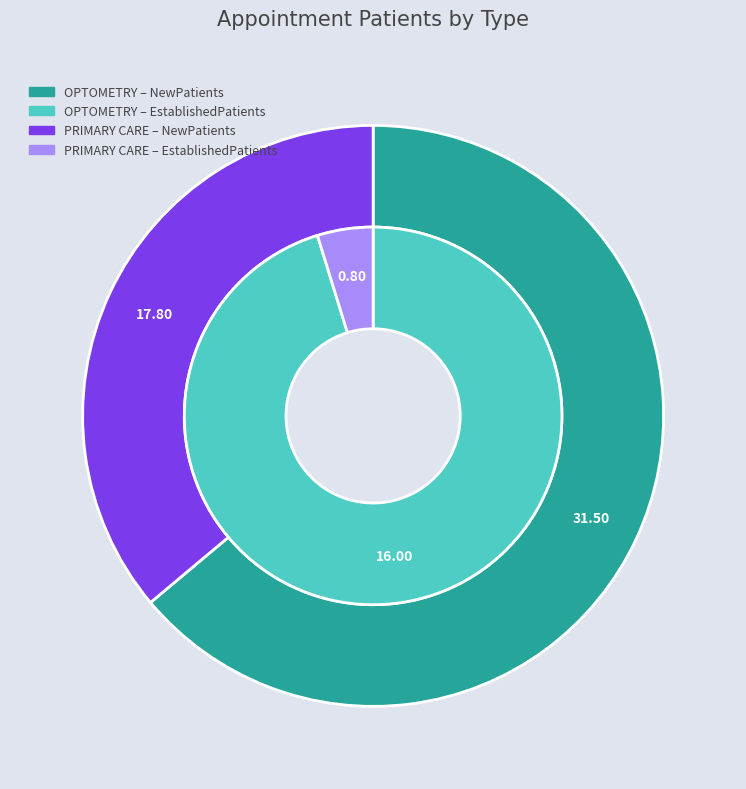

Rank the series by their average value, from lowest to highest.

EstablishedPatients, NewPatients